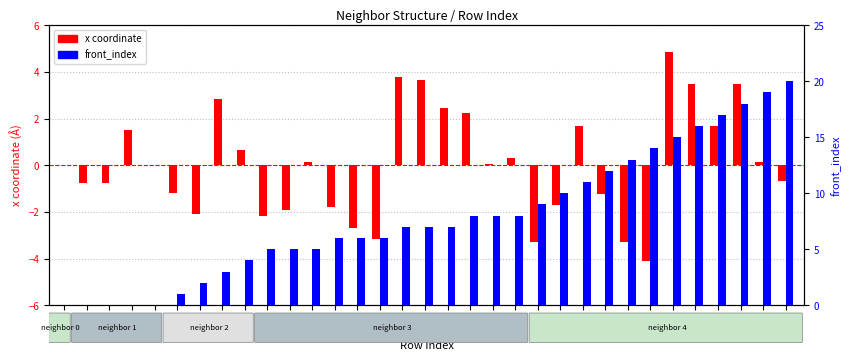

How many data points in front_index are above 7?

15